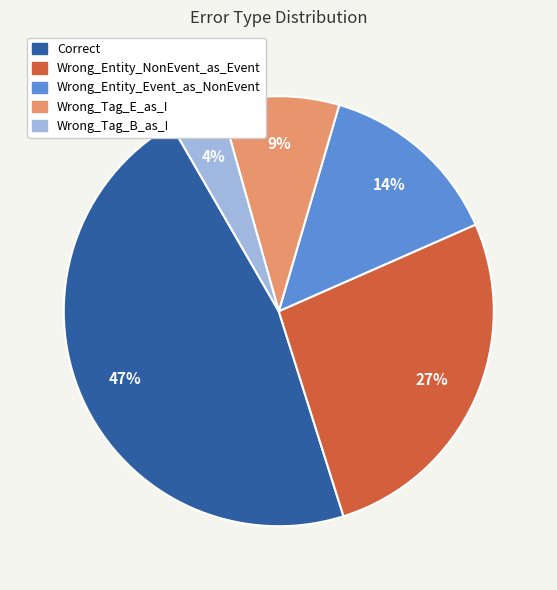

Between Wrong_Entity_Event_as_NonEvent and Wrong_Tag_B_as_I, which is larger?

Wrong_Entity_Event_as_NonEvent